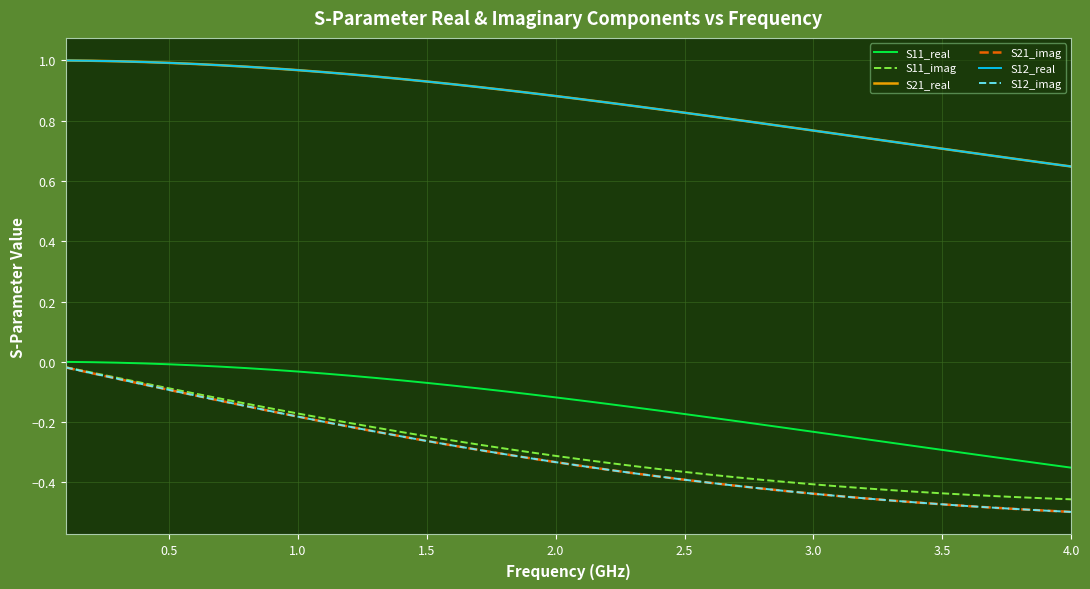

True or false: S11_imag has more than 1 interior local peaks.

False